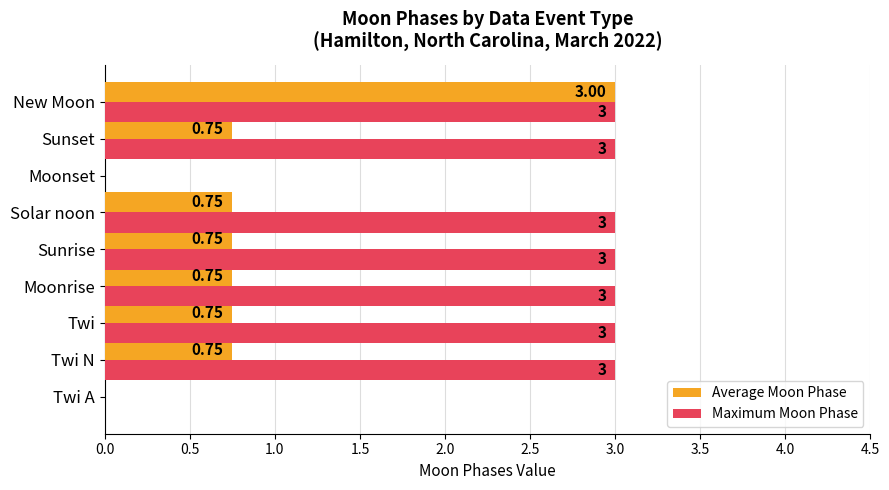

What is the sum of all Maximum Moon Phase values?

21.0